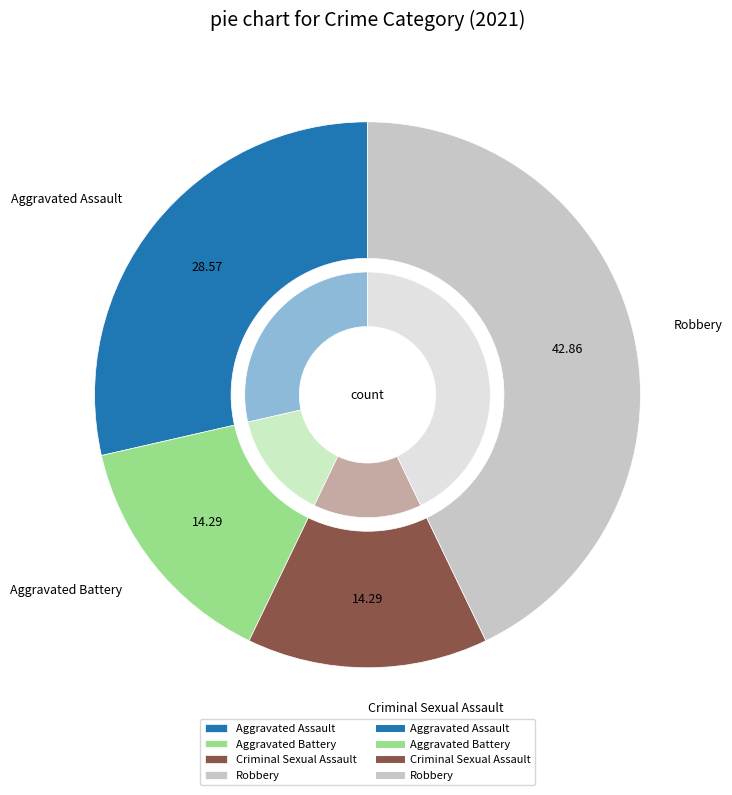

Is there a majority slice in this chart?

No